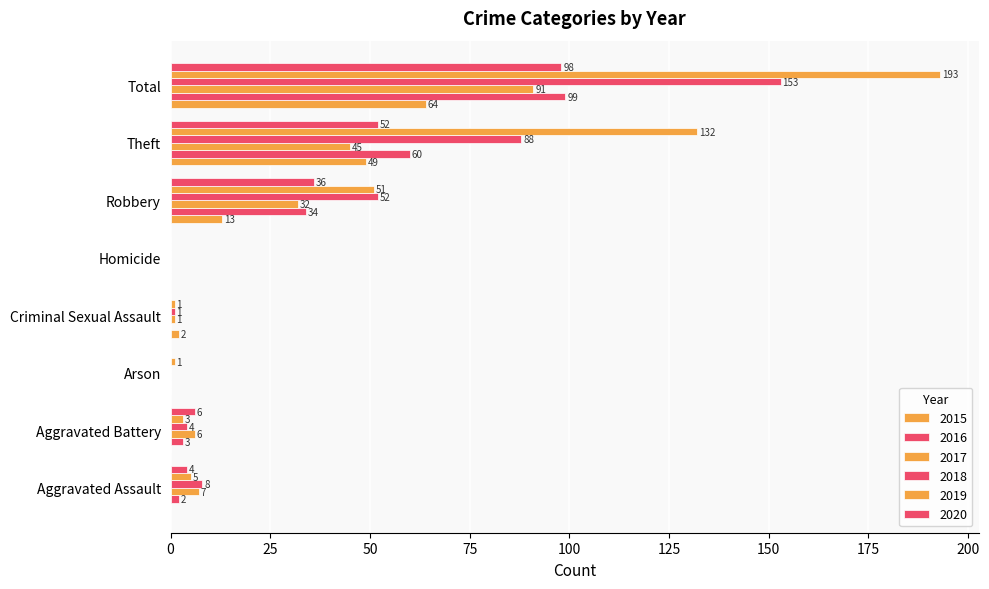

Reading right to left, transcribe all the data shown in this chart.

2015: Total=64	Theft=49	Robbery=13	Homicide=0	Criminal Sexual Assault=2	Arson=0	Aggravated Battery=0	Aggravated Assault=0
2016: Total=99	Theft=60	Robbery=34	Homicide=0	Criminal Sexual Assault=0	Arson=0	Aggravated Battery=3	Aggravated Assault=2
2017: Total=91	Theft=45	Robbery=32	Homicide=0	Criminal Sexual Assault=1	Arson=0	Aggravated Battery=6	Aggravated Assault=7
2018: Total=153	Theft=88	Robbery=52	Homicide=0	Criminal Sexual Assault=1	Arson=0	Aggravated Battery=4	Aggravated Assault=8
2019: Total=193	Theft=132	Robbery=51	Homicide=0	Criminal Sexual Assault=1	Arson=1	Aggravated Battery=3	Aggravated Assault=5
2020: Total=98	Theft=52	Robbery=36	Homicide=0	Criminal Sexual Assault=0	Arson=0	Aggravated Battery=6	Aggravated Assault=4